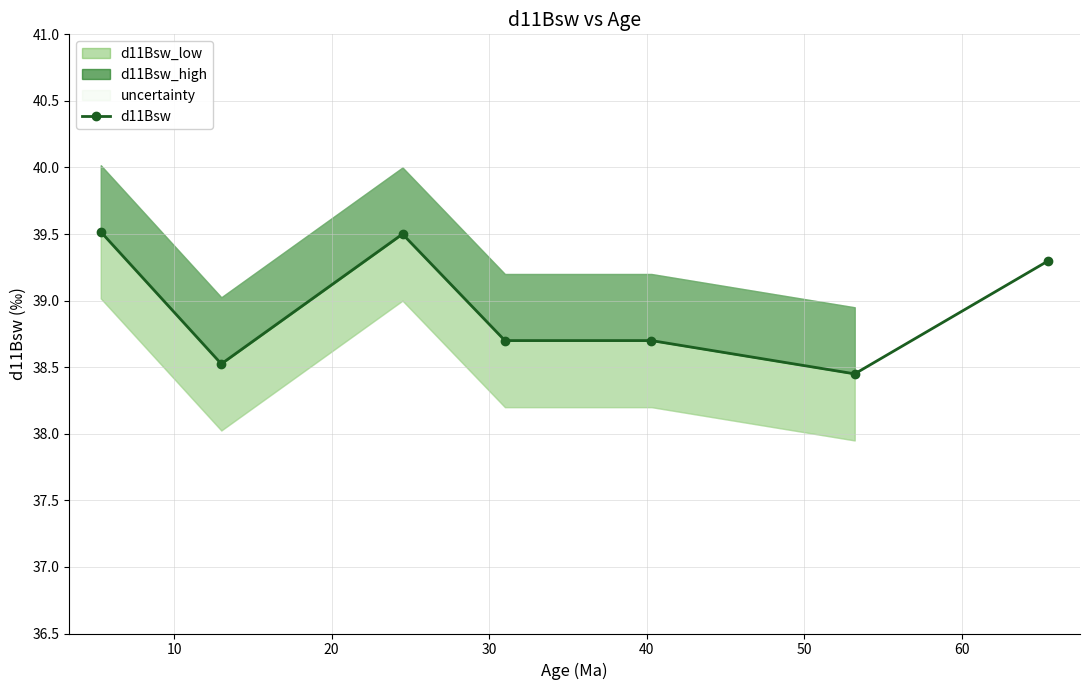

How many lines are shown in the chart?

1